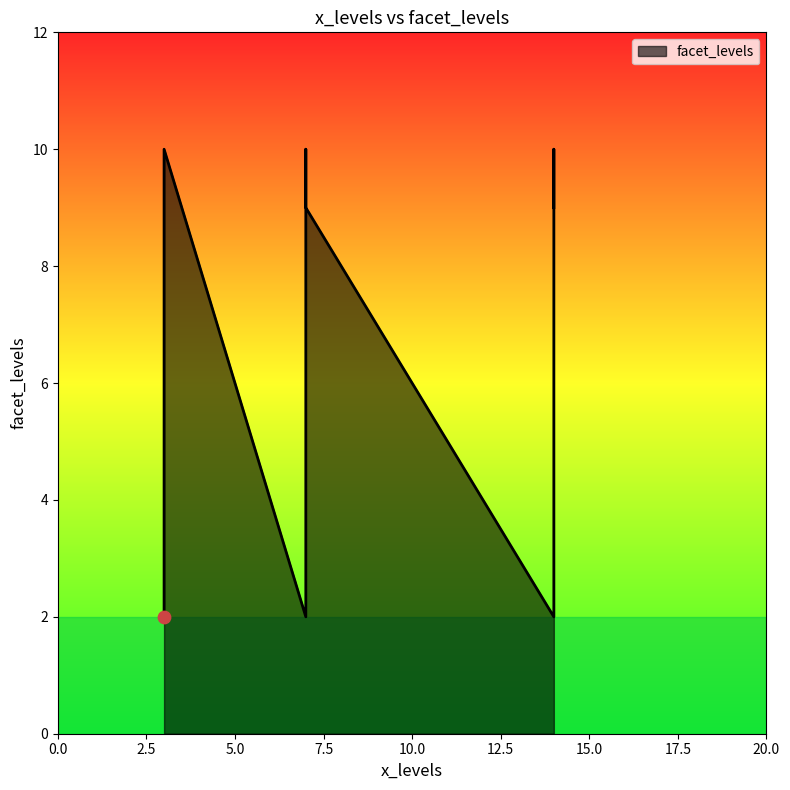

Approximately how many times larger is the value at 14 compared to 3?

0.2